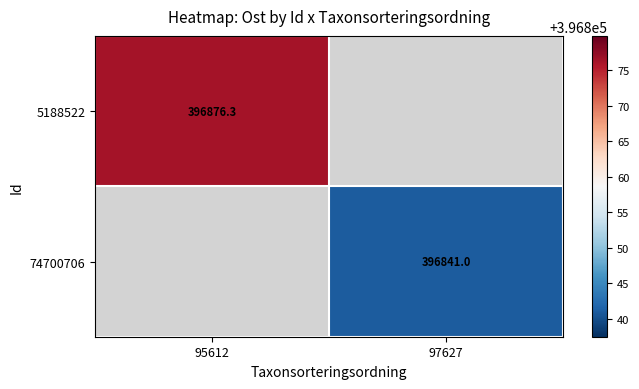

The value of 5188522 at 95612 is 396876.3. True or false?

True